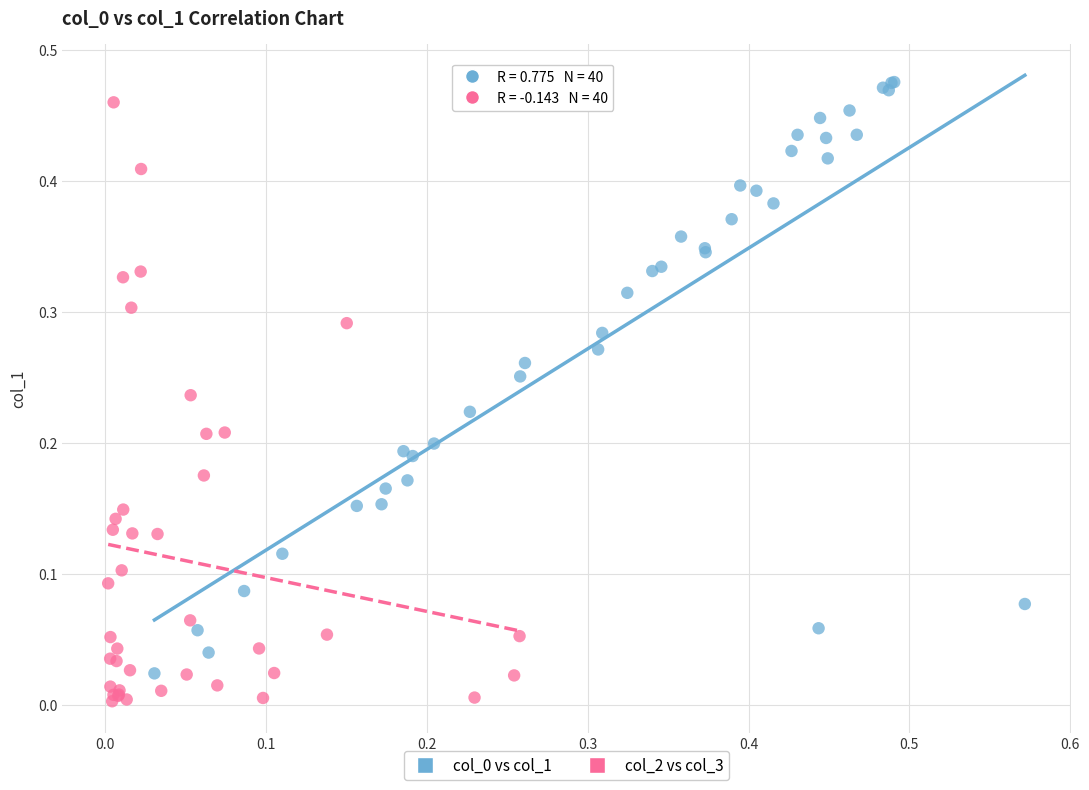

Which series contains the lowest Y value?

col_2 vs col_3